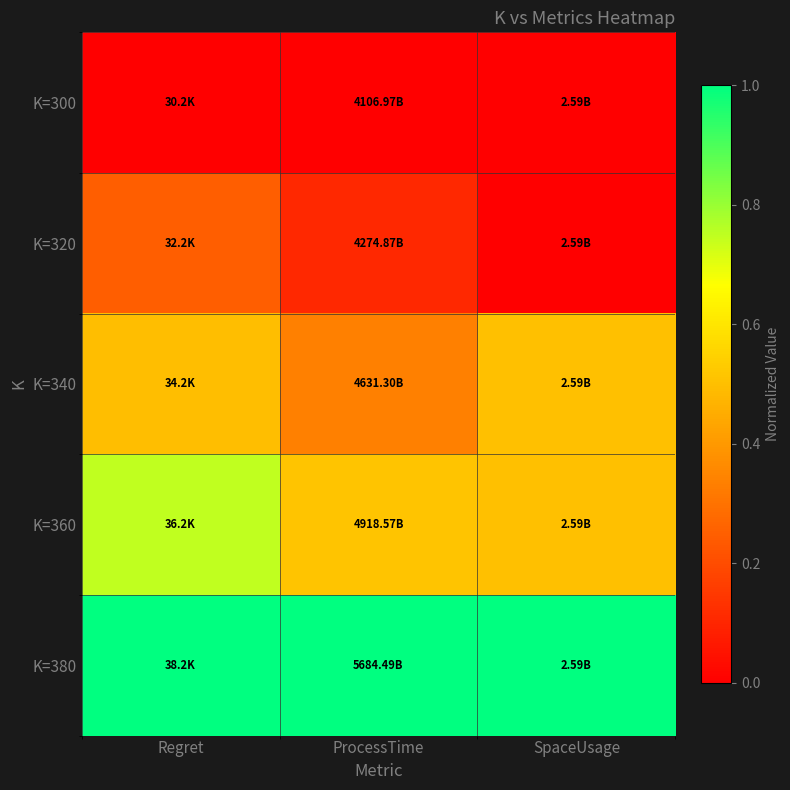

Reading right to left, extract all data points from this chart.

K=300: SpaceUsage=0.0	ProcessTime=0.0	Regret=0.0
K=320: SpaceUsage=0.0	ProcessTime=0.1	Regret=0.2
K=340: SpaceUsage=0.5	ProcessTime=0.3	Regret=0.5
K=360: SpaceUsage=0.5	ProcessTime=0.5	Regret=0.7
K=380: SpaceUsage=1.0	ProcessTime=1.0	Regret=1.0